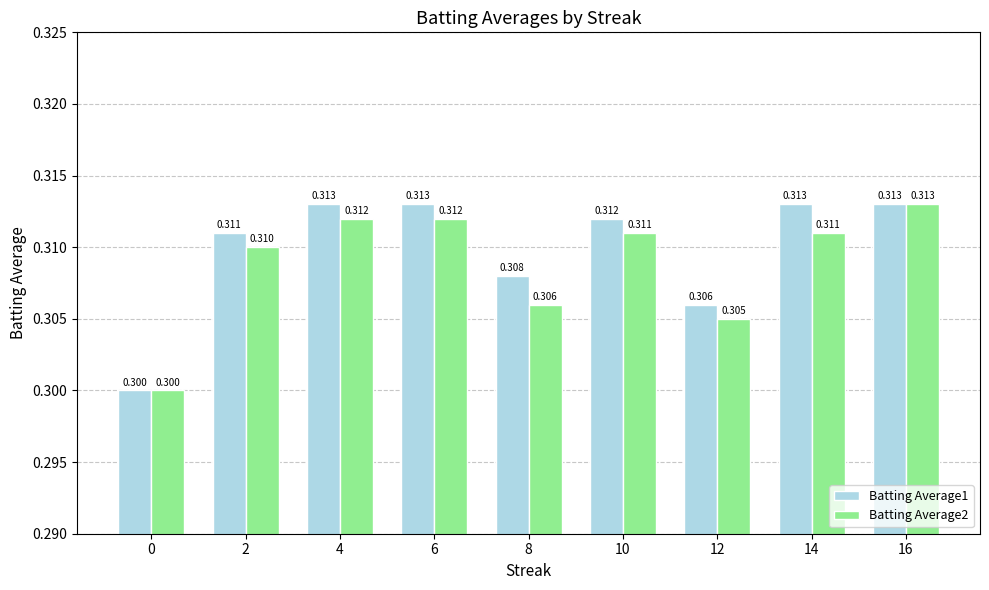

How many groups of bars are there?

9